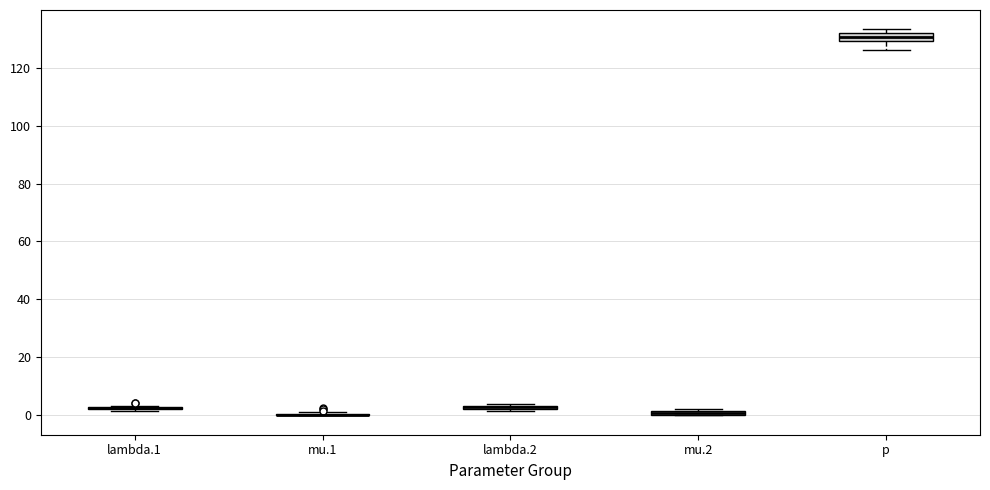

Where does the lower whisker of the box for p end on the y-axis? The values are not printed on the chart, so give them approximately, as read against the axis.

126